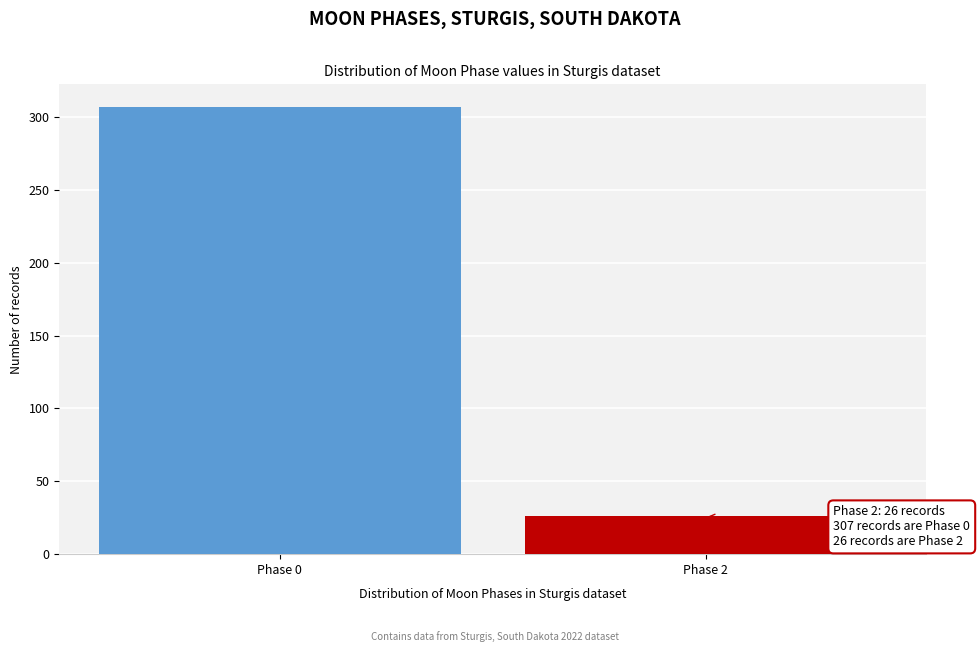

Reading left to right, what are all the values shown in this chart?

Phase 0=307	Phase 2=26